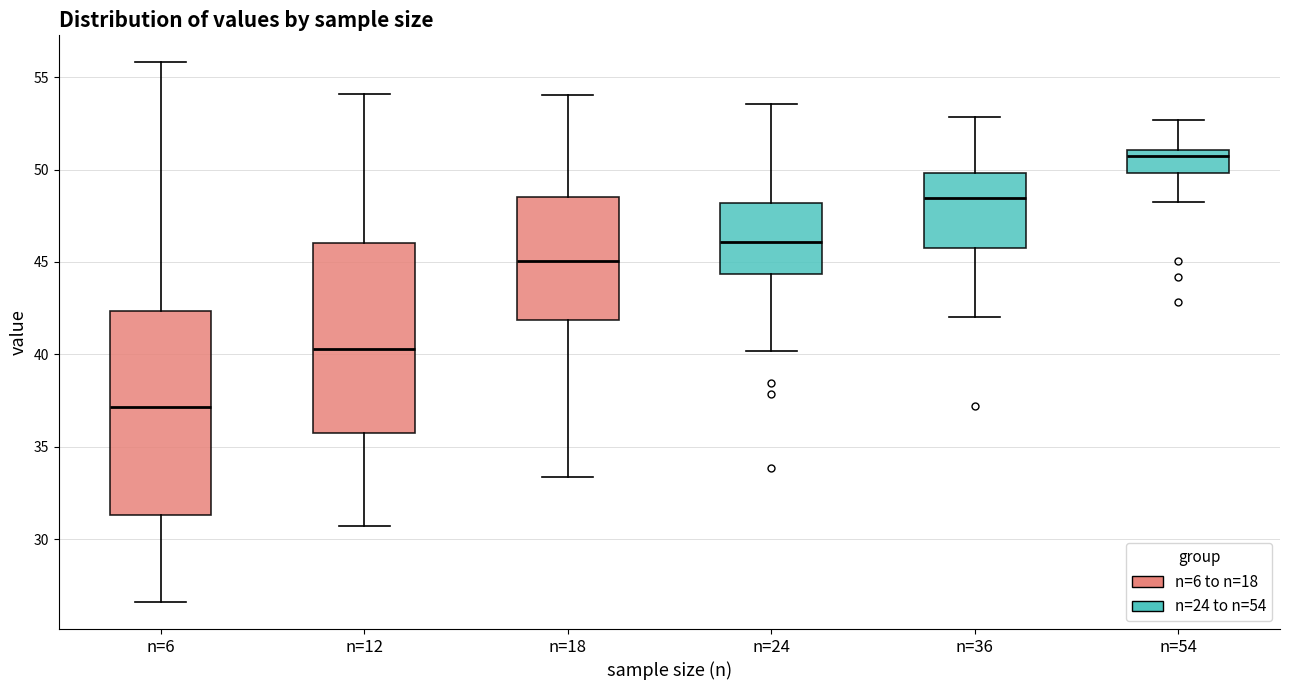

Reading left to right, read every box against the y-axis: the position of its median line, the range the box covers, and the ends of its whiskers. The values are not printed on the chart, so give them approximately, as read against the axis.

n=6: median 37.0, box 31.5 to 42.5, whiskers 26.5 to 56.0
n=12: median 40.5, box 36.0 to 46.0, whiskers 30.5 to 54.0
n=18: median 45.0, box 42.0 to 48.5, whiskers 33.5 to 54.0
n=24: median 46.0, box 44.5 to 48.0, whiskers 40.0 to 53.5
n=36: median 48.5, box 46.0 to 50.0, whiskers 42.0 to 53.0
n=54: median 51.0 (just below the box's upper edge), box 50.0 to 51.0, whiskers 48.5 to 52.5